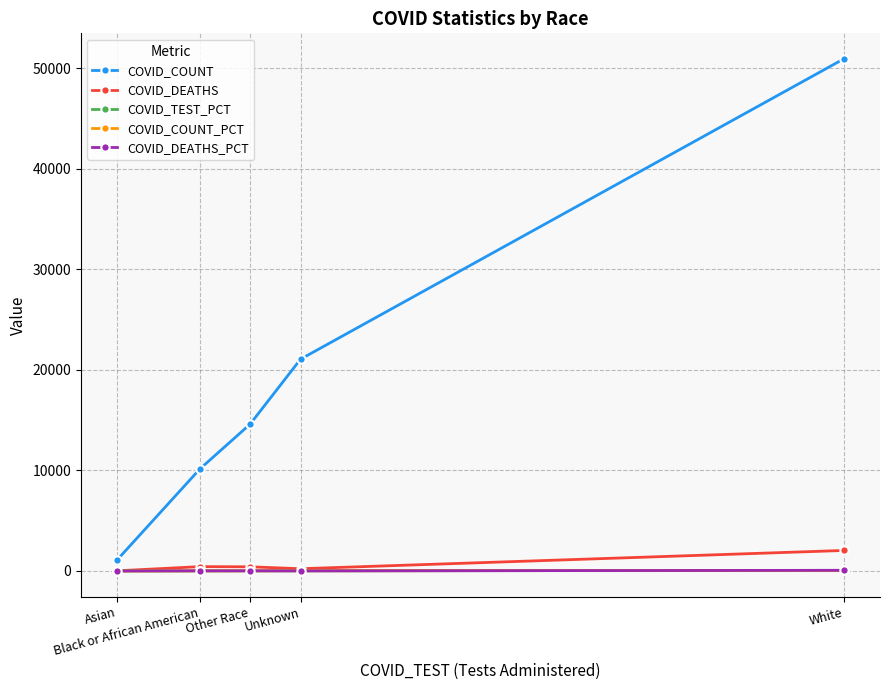

Does the chart have visible grid lines?

Yes